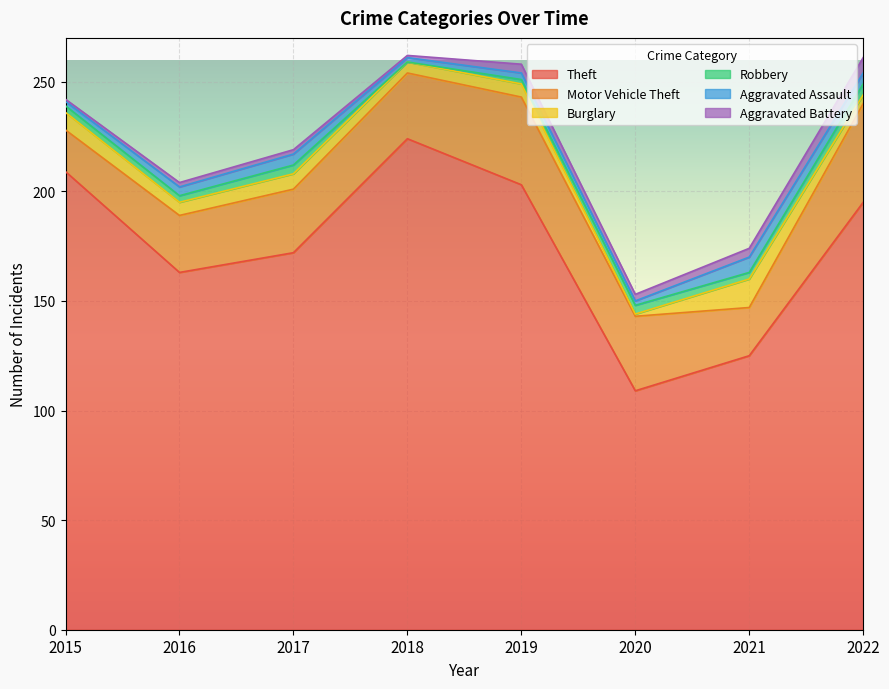

Reading right to left, extract all data points from this chart.

Theft: 2022=195	2021=125	2020=109	2019=203	2018=224	2017=172	2016=163	2015=209
Motor Vehicle Theft: 2022=45	2021=22	2020=34	2019=40	2018=30	2017=29	2016=26	2015=19
Burglary: 2022=4	2021=13	2020=1	2019=6	2018=5	2017=7	2016=6	2015=8
Robbery: 2022=5	2021=3	2020=4	2019=2	2018=0	2017=4	2016=3	2015=3
Aggravated Assault: 2022=5	2021=7	2020=2	2019=3	2018=2	2017=5	2016=4	2015=2
Aggravated Battery: 2022=7	2021=4	2020=3	2019=4	2018=1	2017=2	2016=2	2015=1